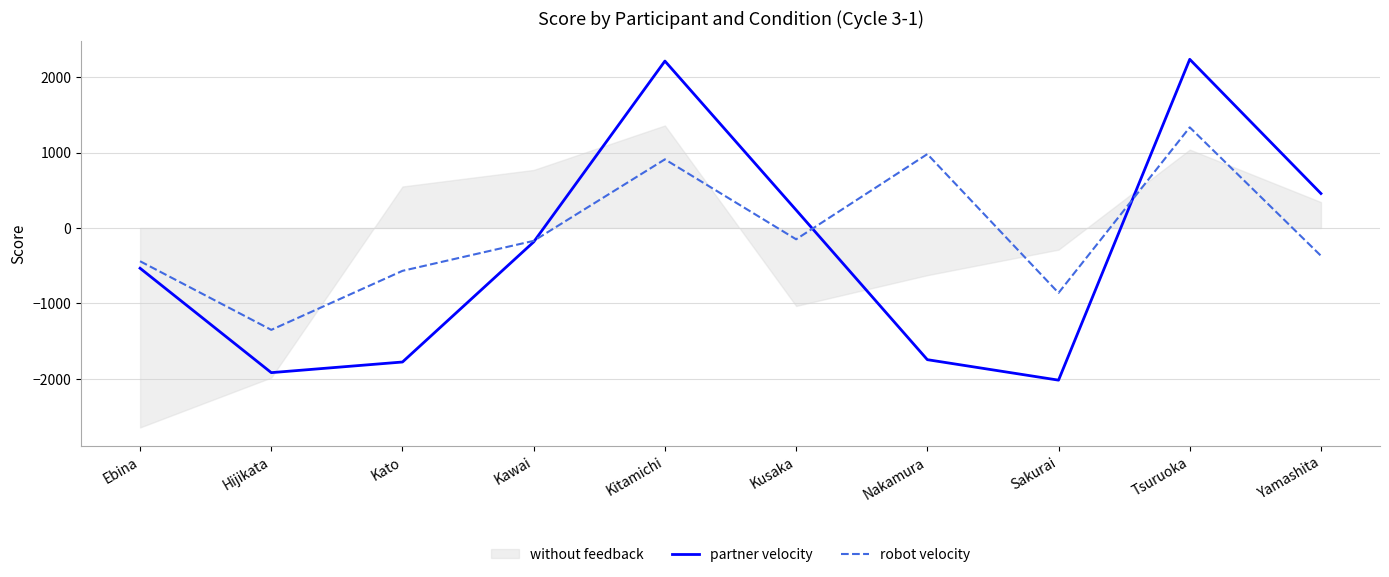

Where is robot velocity nearest to the value -8?

Kusaka